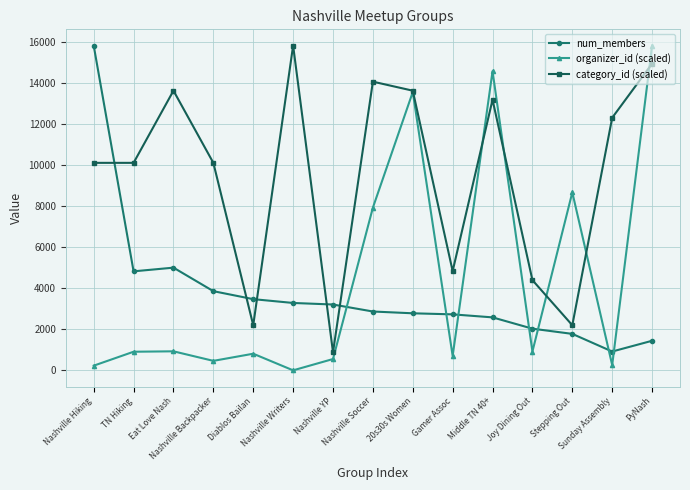

How many values in the organizer_id (scaled) series exceed 907?

8